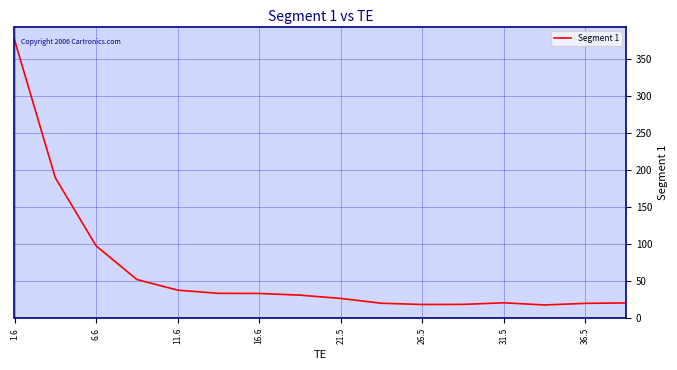

What is the minimum value shown in the chart?

17.8